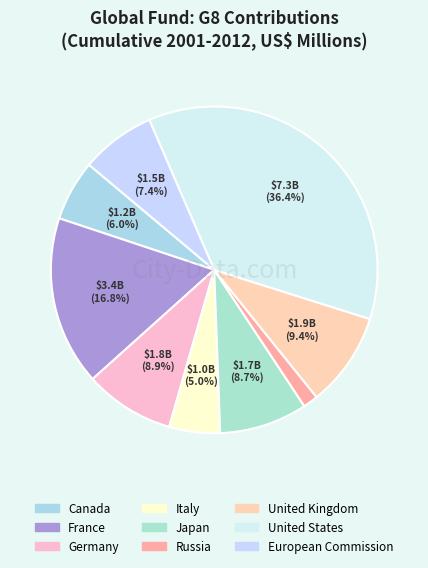

True or false: European Commission accounts for 1% of the total.

False